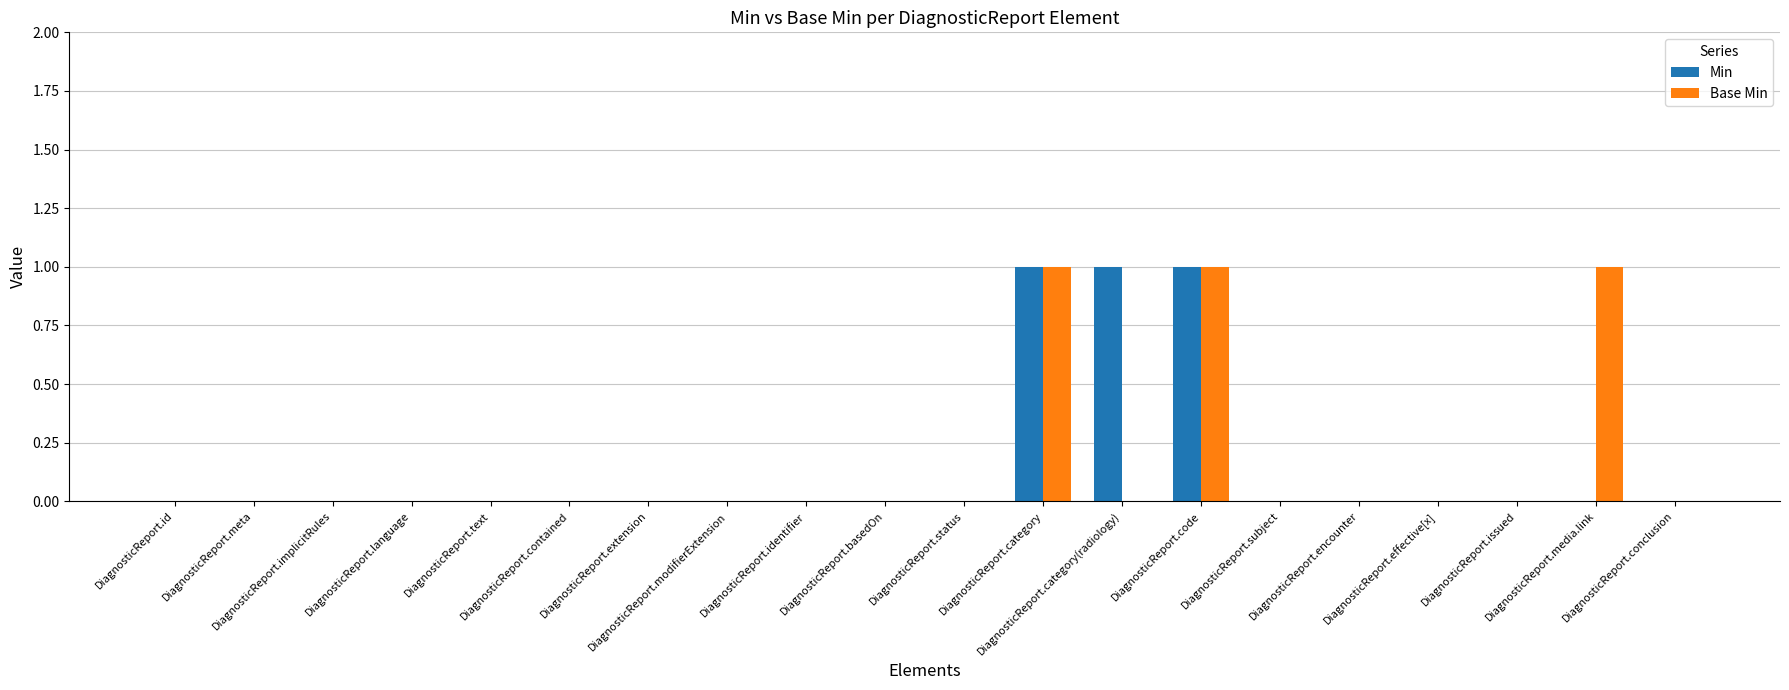

What is the total value across all series at DiagnosticReport.media.link?

1